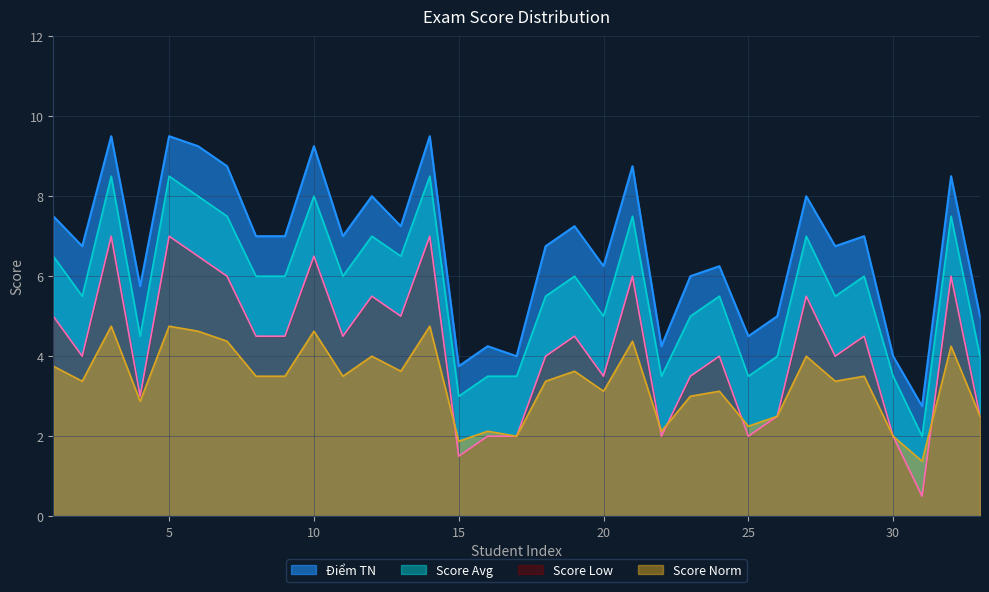

Between 7 and 19, which series saw the biggest shift?

Điểm TN